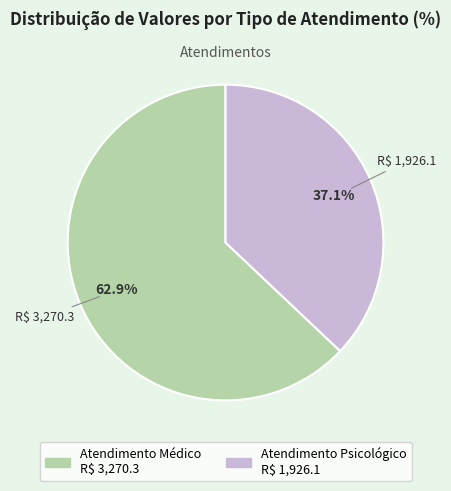

Rank the categories by value from highest to lowest.

Atendimento Médico, Atendimento Psicológico